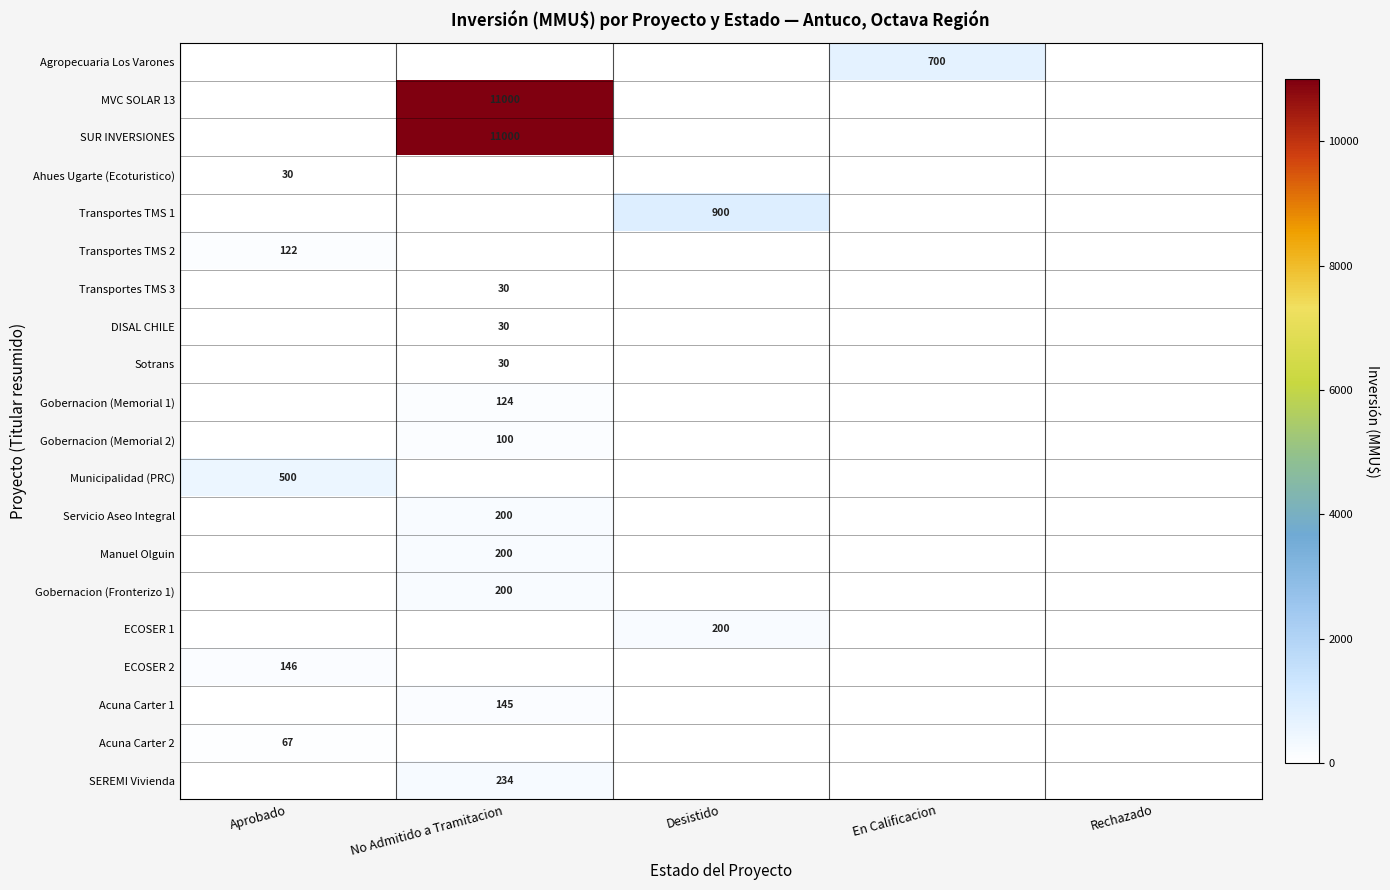

At how many categories does at least one series exceed 4076?

1